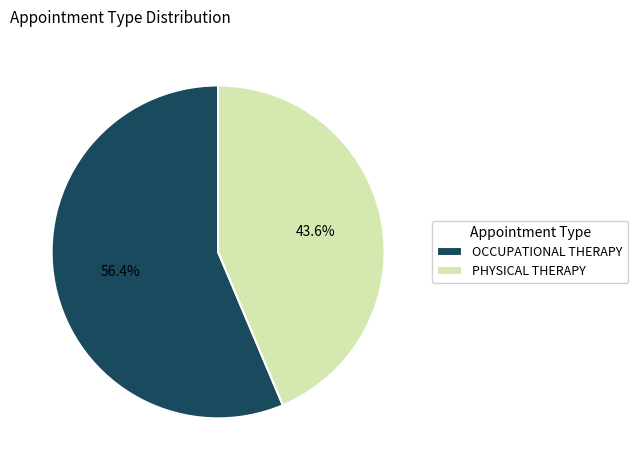

Rank the categories by value from lowest to highest.

PHYSICAL THERAPY, OCCUPATIONAL THERAPY